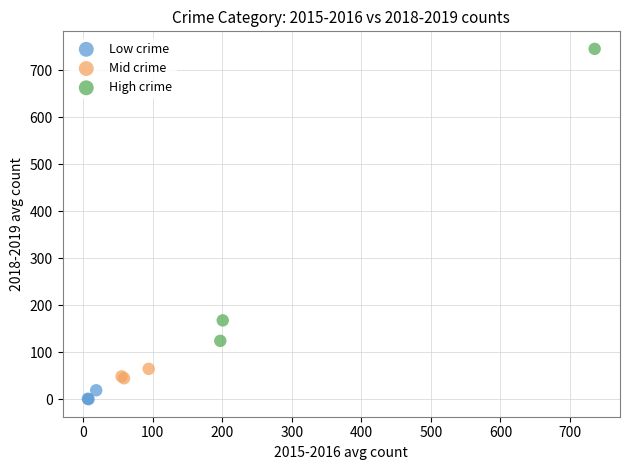

Which series has the largest Y range (max minus min)?

High crime